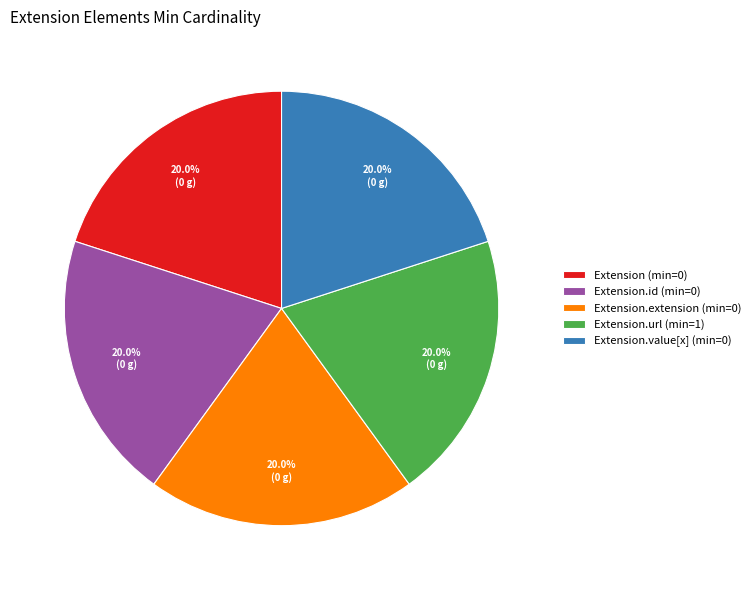

Does Extension.extension (min=0) represent more than half of the total?

No